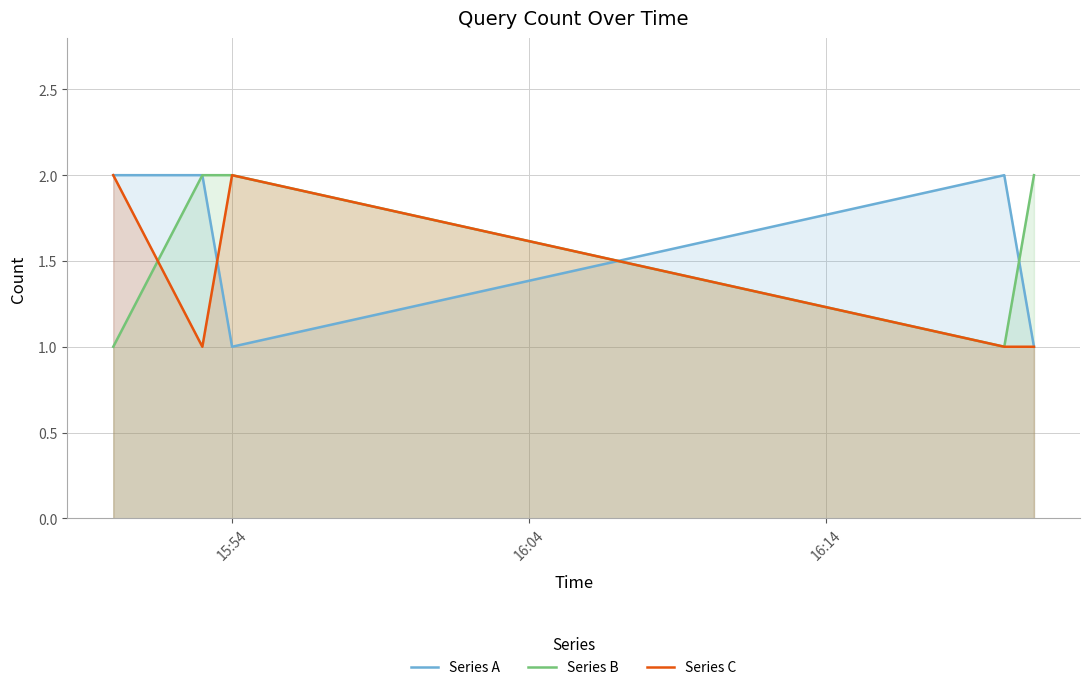

What are all the series names shown in the legend?

Series A, Series B, Series C